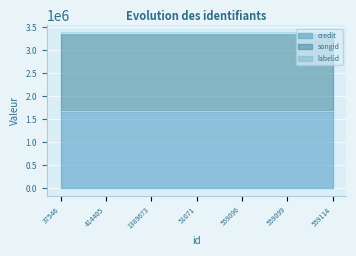

What is the label of the 7th point from the left?

559114